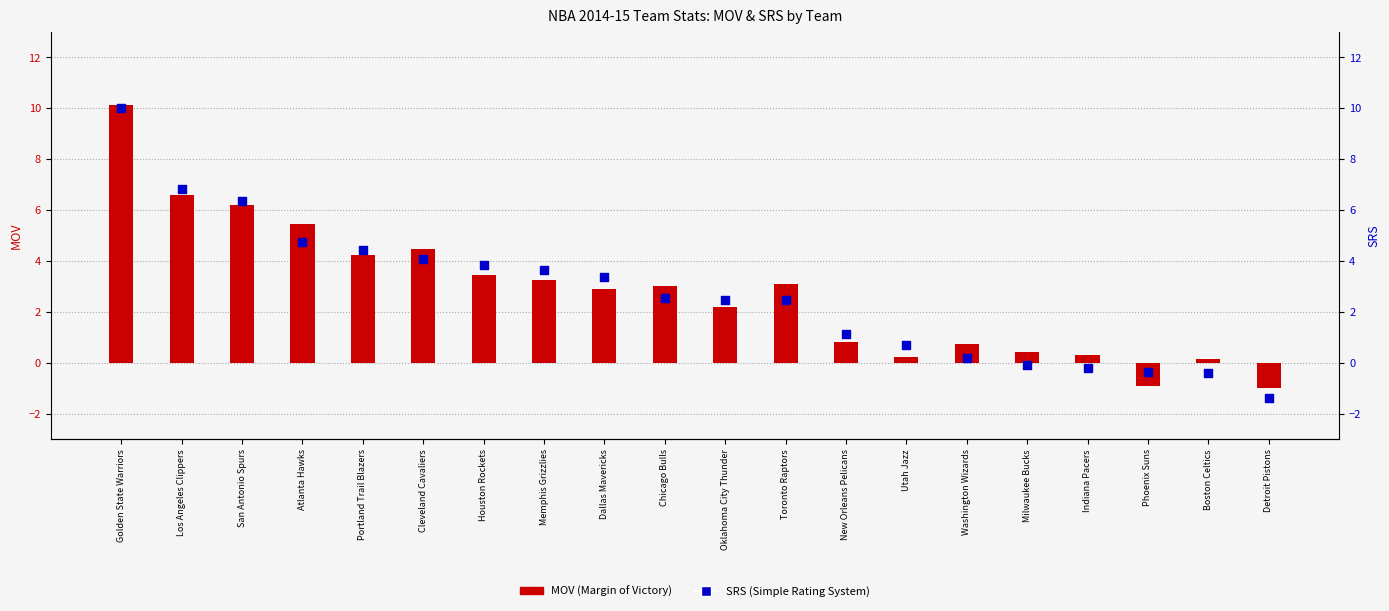

Which series has the largest total across all categories?

MOV